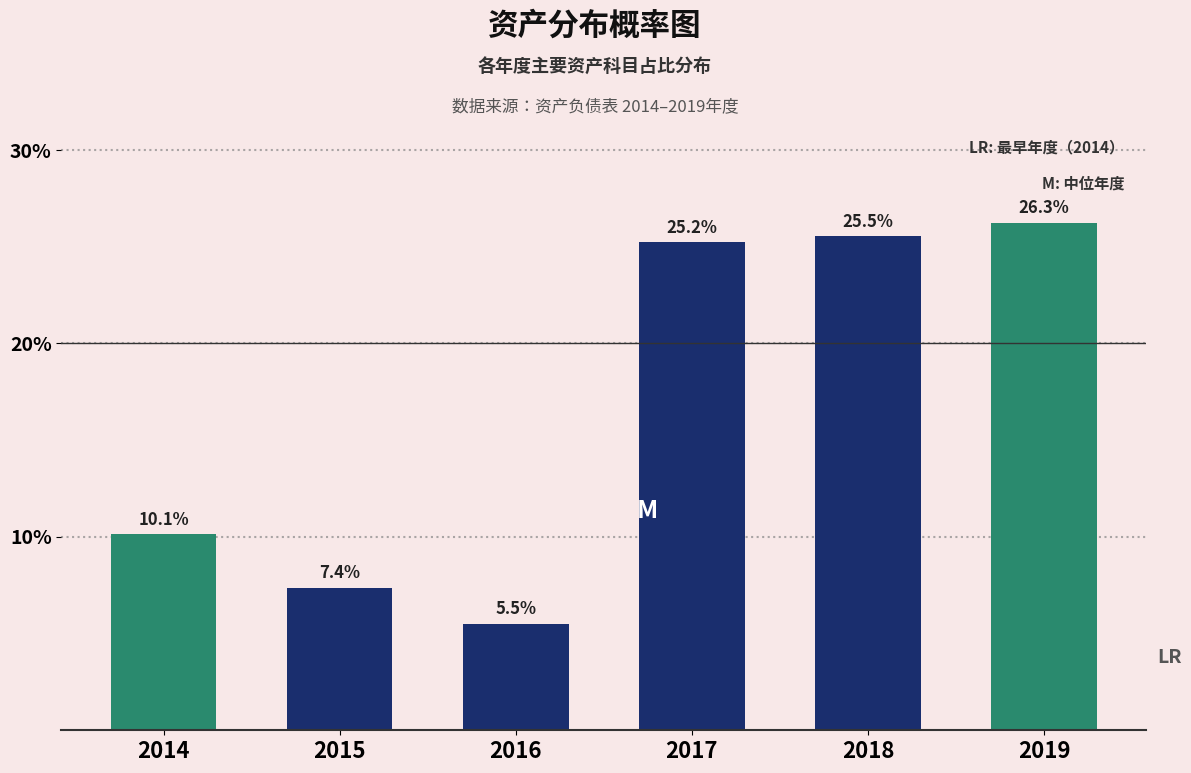

Reading left to right, what are all the values shown in this chart?

2014=10.1	2015=7.4	2016=5.5	2017=25.2	2018=25.5	2019=26.3